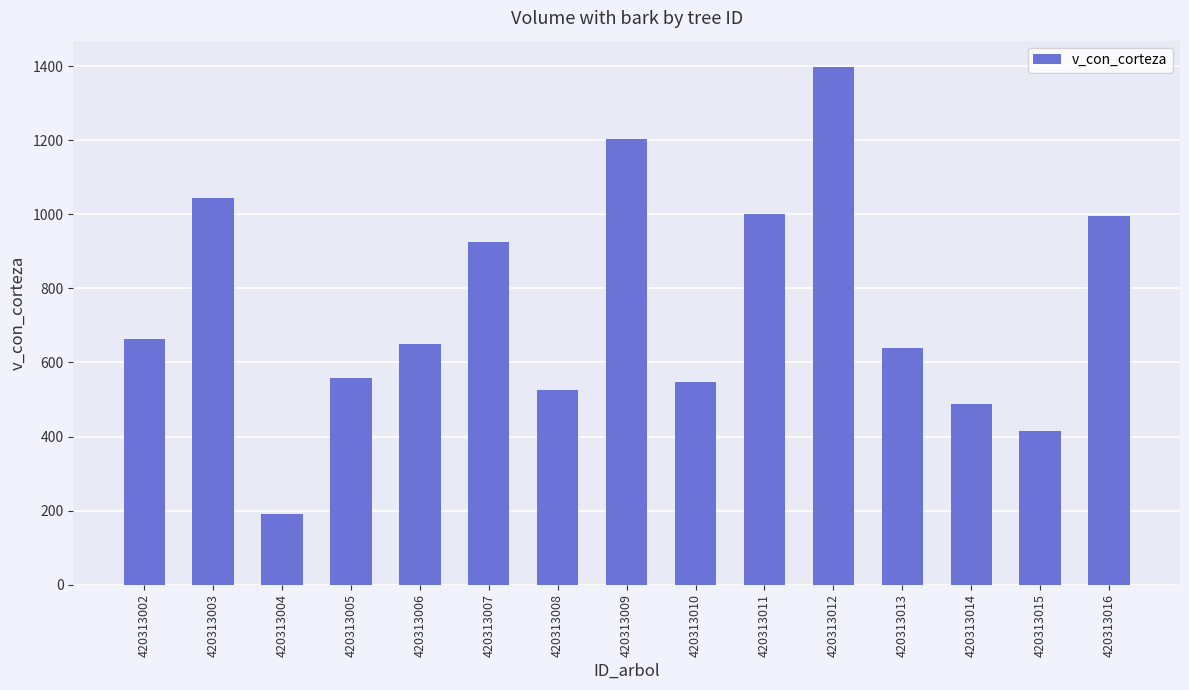

The chart shows a value of 663.2 at 420313002. True or false?

True